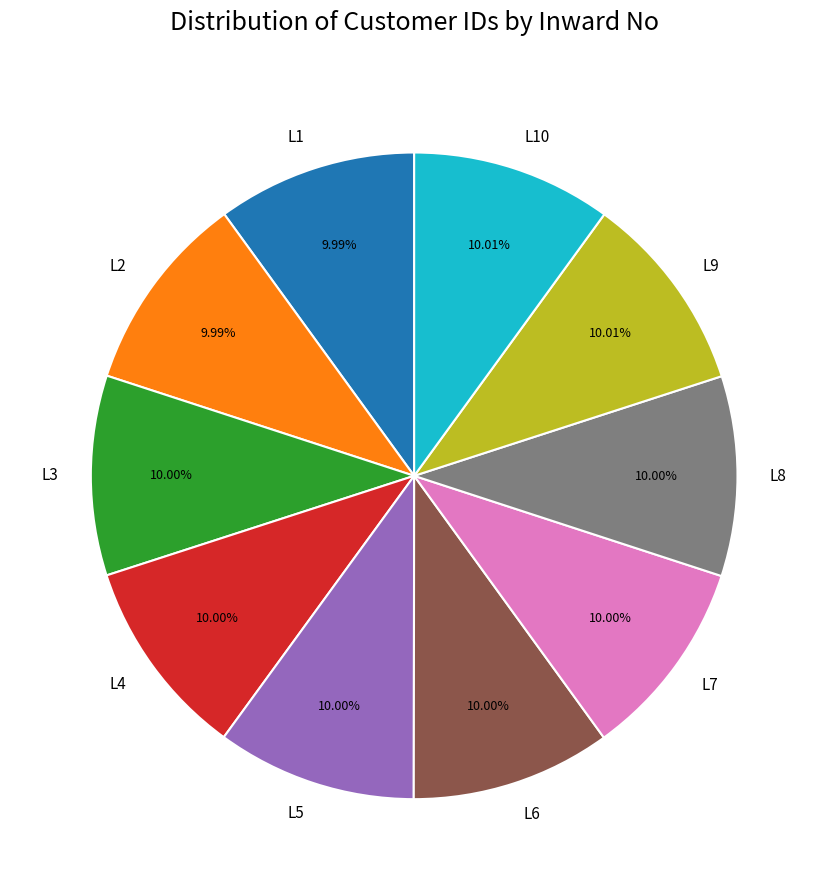

What percentage do L8 and L3 together represent?

20.0%